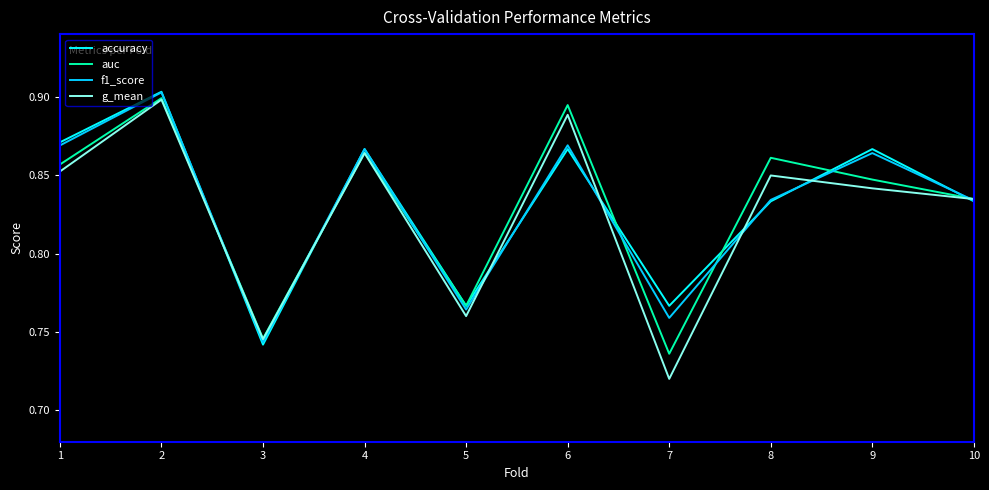

True or false: accuracy and f1_score cross at least once.

True